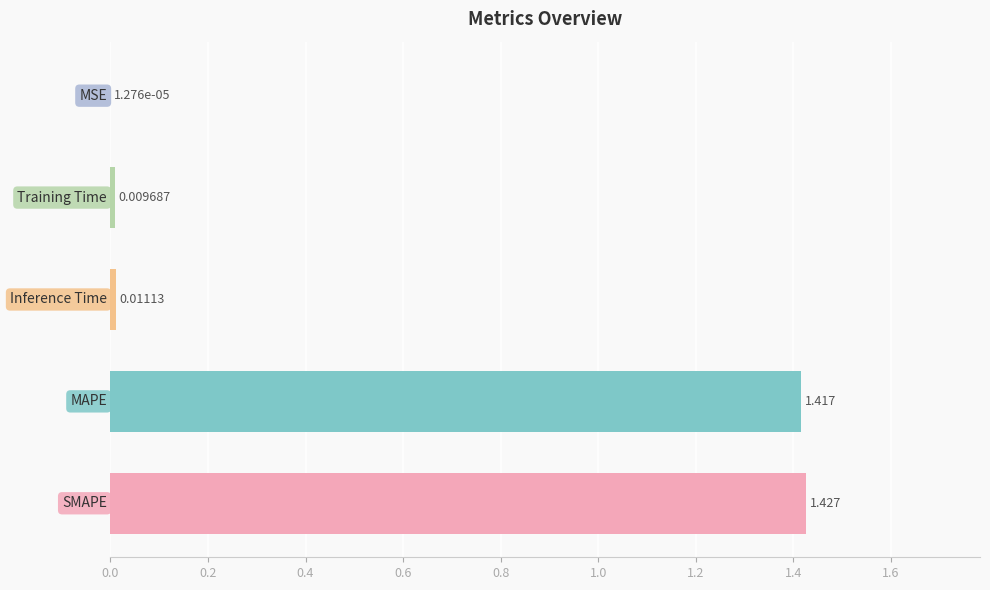

What is the difference between the maximum and second lowest values?

1.4